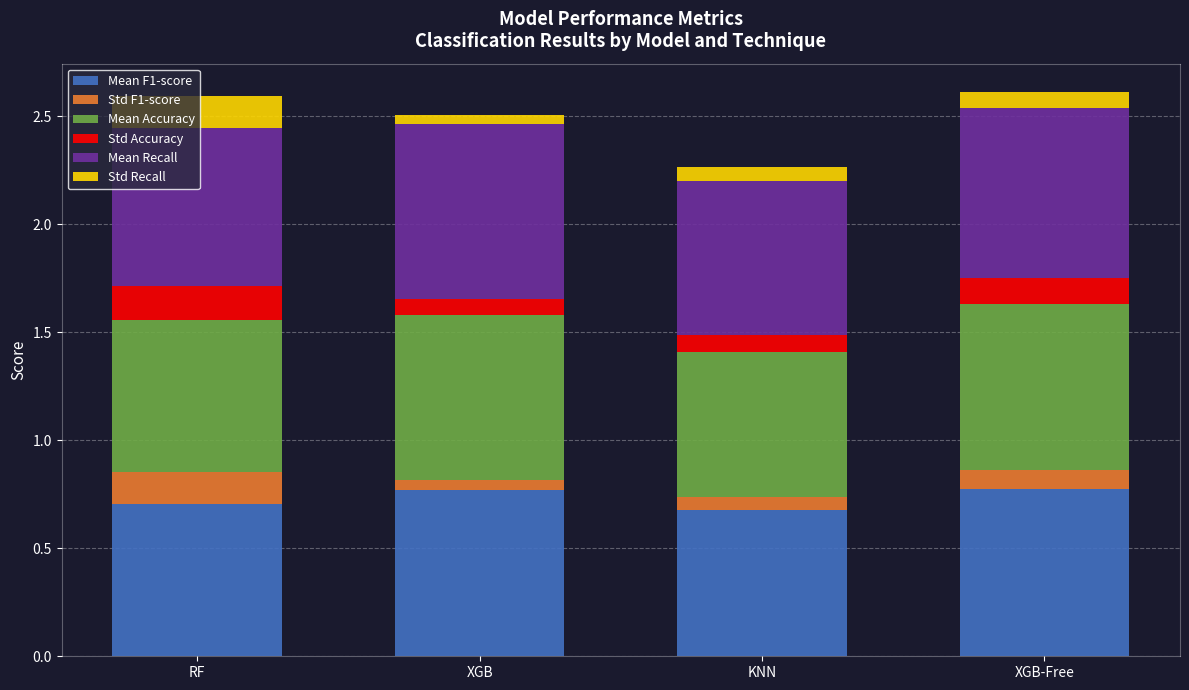

True or false: Mean F1-score has a value of 1.3 at XGB-Free.

False